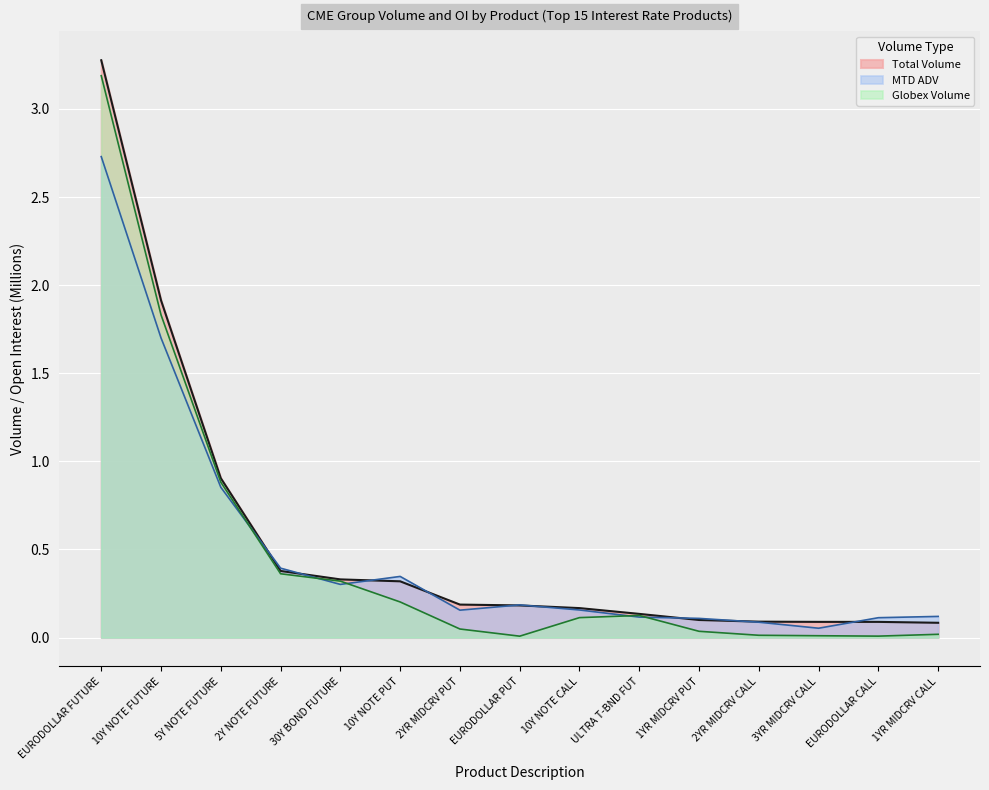

Reading right to left, what are all the values shown in this chart?

Total Volume: 0.1	0.1	0.1	0.1	0.1	0.1	0.2	0.2	0.2	0.3	0.3	0.4	0.9	1.9	3.3
MTD ADV: 0.1	0.1	0.1	0.1	0.1	0.1	0.2	0.2	0.2	0.3	0.3	0.4	0.9	1.7	2.7
Globex Volume: 0.0	0.0	0.0	0.0	0.0	0.1	0.1	0.0	0.0	0.2	0.3	0.4	0.9	1.8	3.2